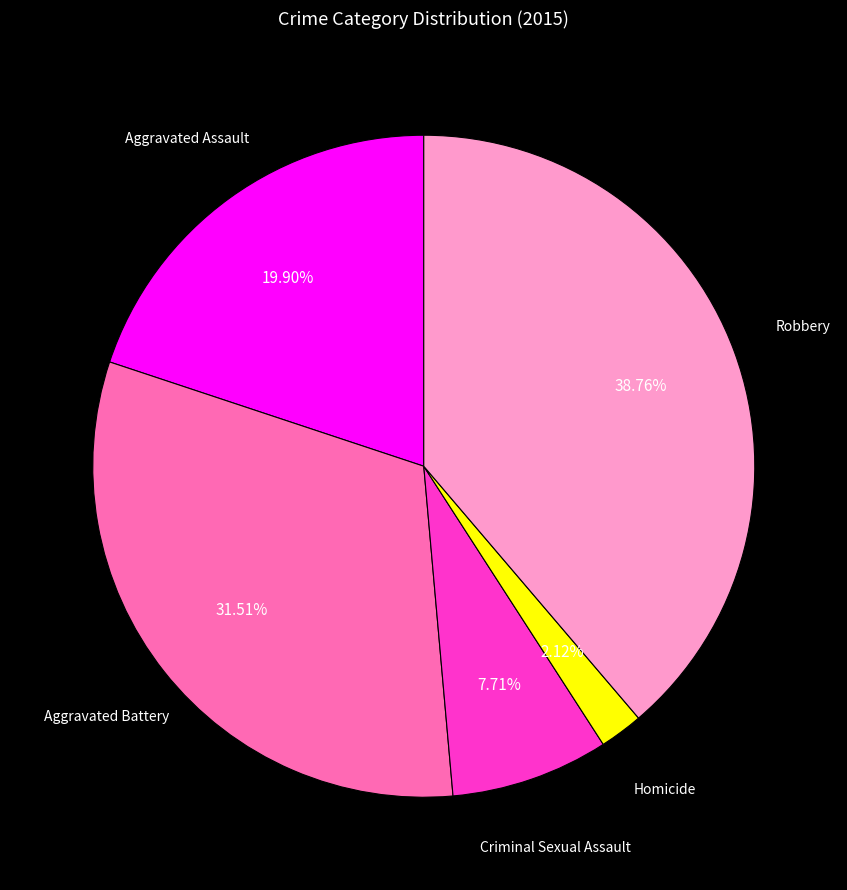

To the nearest percent, what is the difference between the largest and smallest slice percentages?

37%